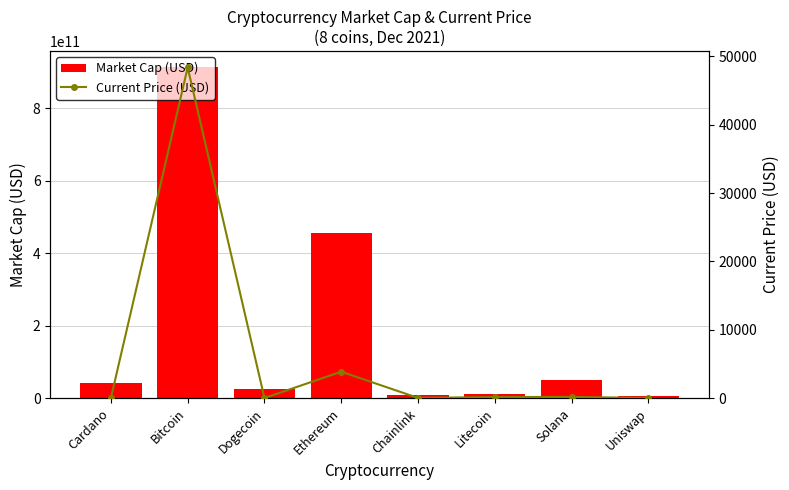

True or false: Market Cap (USD) has a value of 49389007968 at Solana.

True